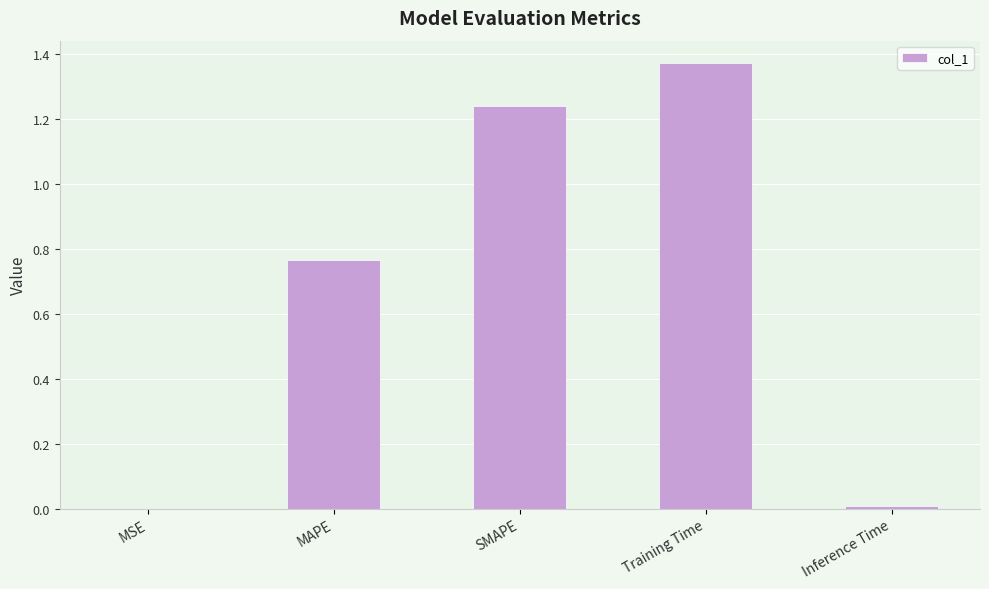

The value at Inference Time is 0.0. True or false?

True